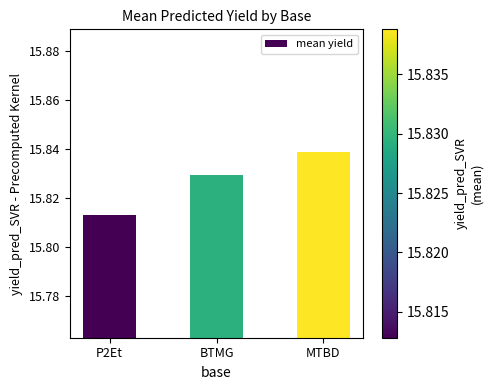

What is the label of the 3rd bar from the right?

P2Et